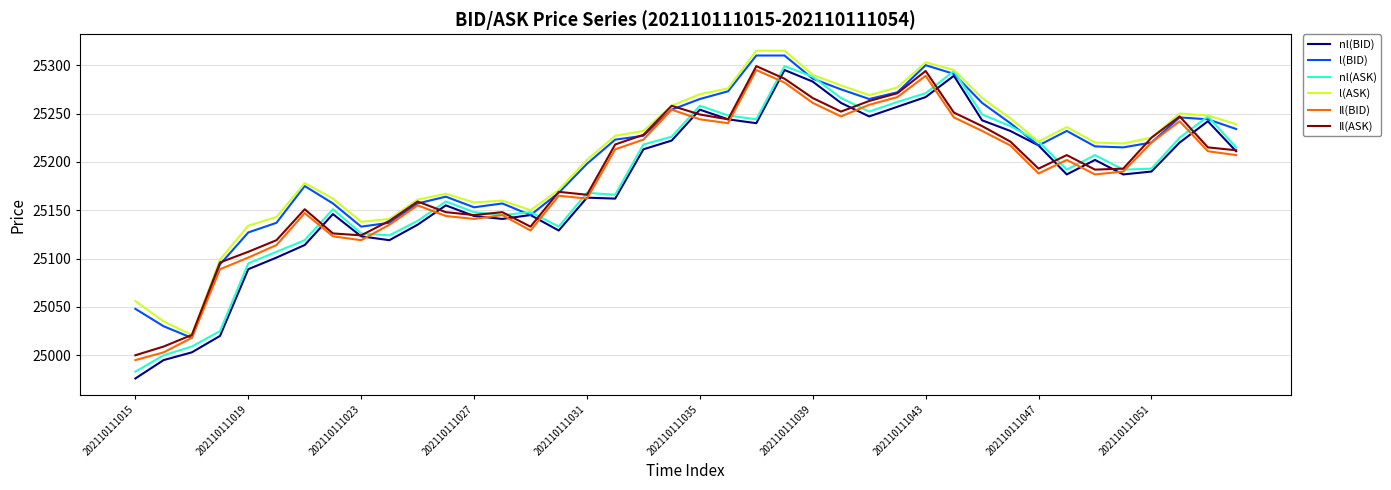

What are all the series names shown in the legend?

nl(BID), l(BID), nl(ASK), l(ASK), Il(BID), Il(ASK)